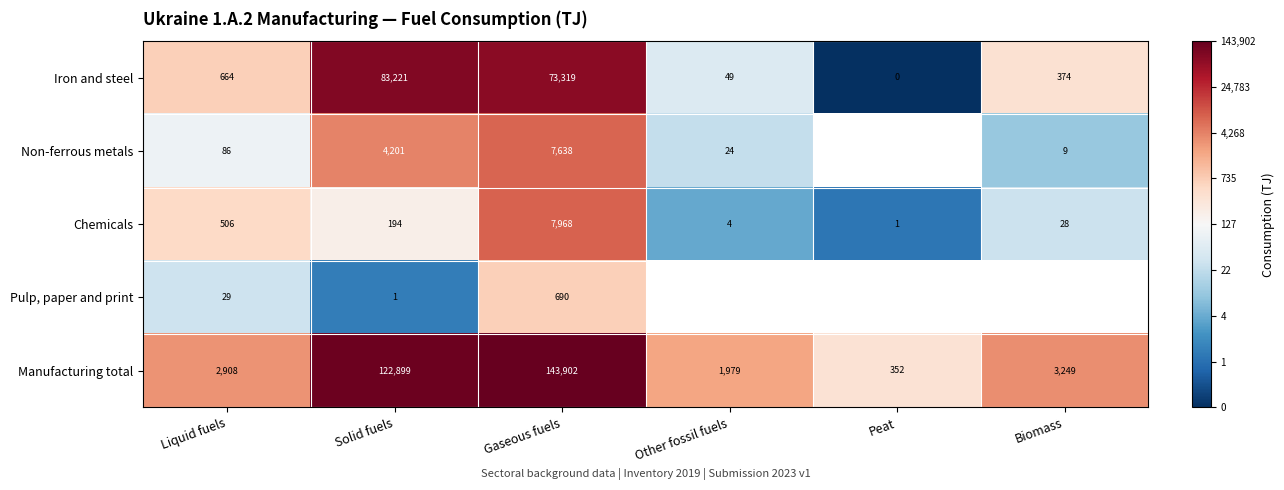

Which category has the highest value in the Iron and steel series?

Solid fuels